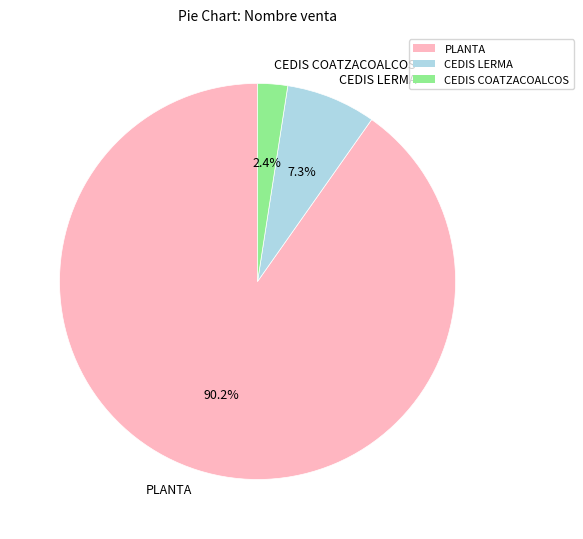

Do PLANTA and CEDIS COATZACOALCOS together represent more than half of the pie?

Yes